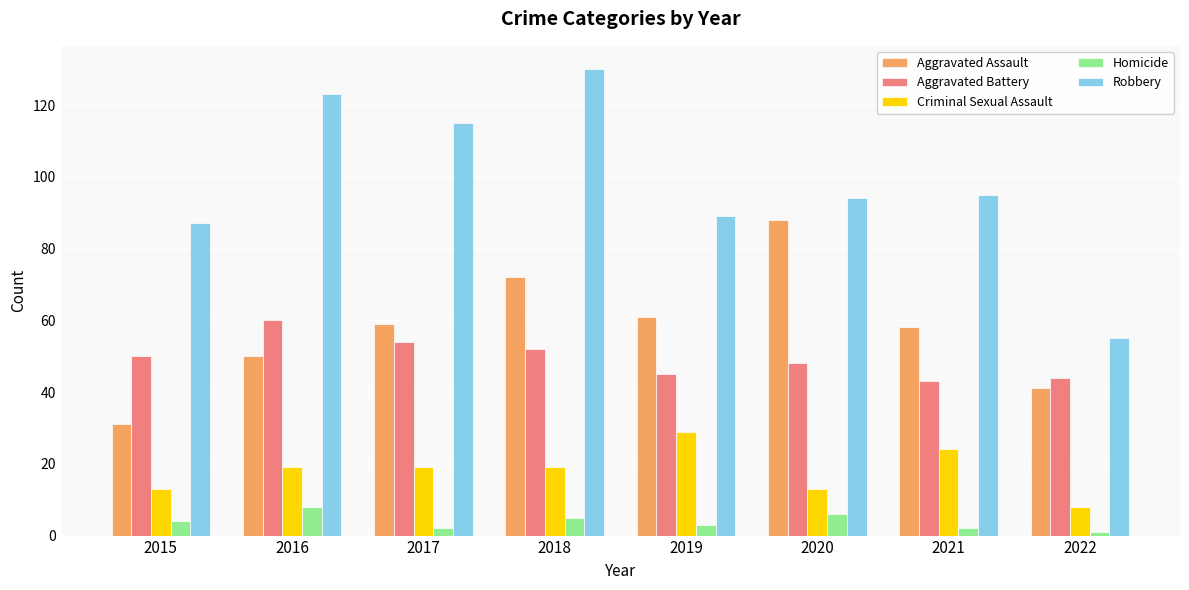

What is the sum of the Aggravated Assault values at 2022 and 2016?

91